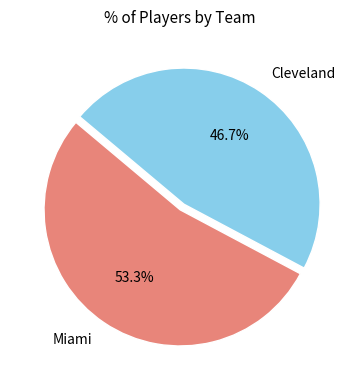

Rank the categories by value from highest to lowest.

Miami, Cleveland